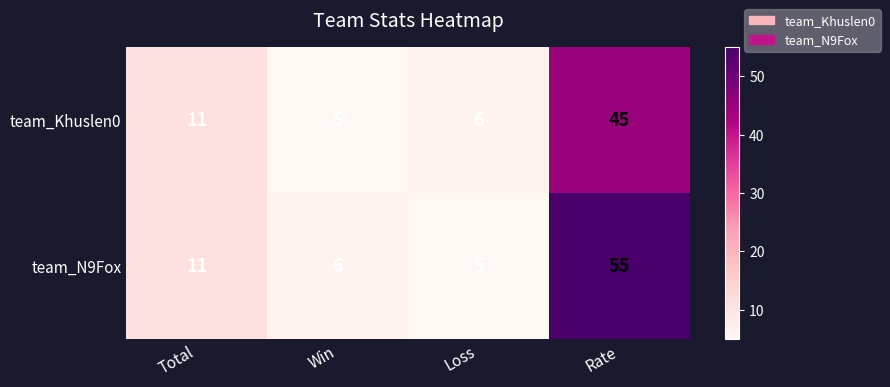

Reading left to right, transcribe all the data shown in this chart.

team_Khuslen0: Total=11	Win=5	Loss=6	Rate=45
team_N9Fox: Total=11	Win=6	Loss=5	Rate=55